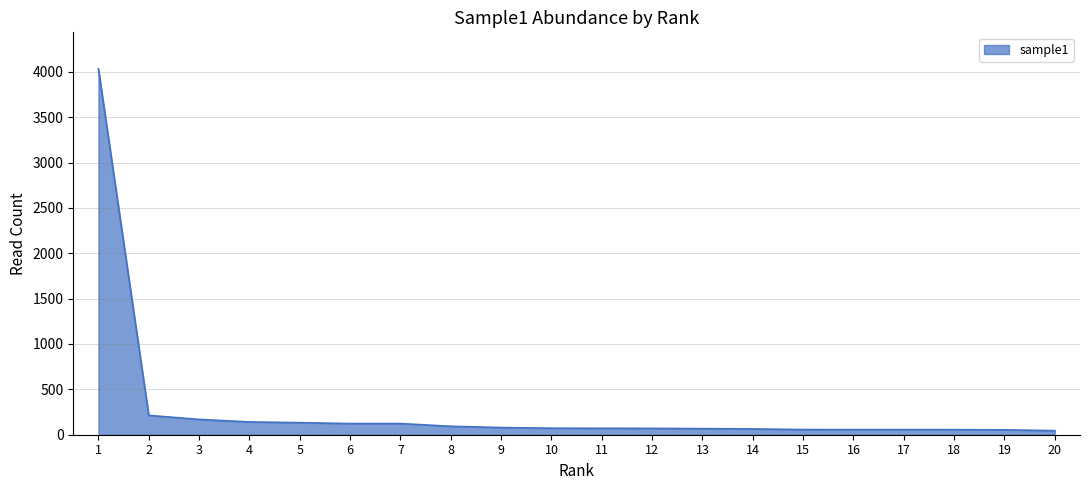

What is the ratio of the value at 14 to the value at 16?

1.1